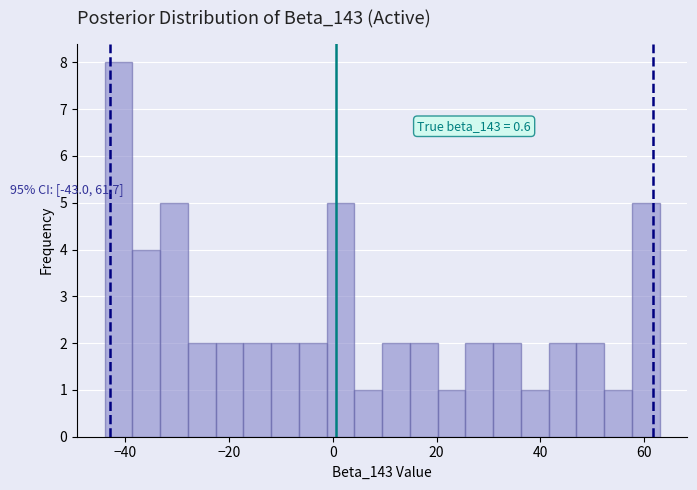

Around what value on the x-axis is the tallest bar? Give the approximate position of its centre, as read against the axis.

-42